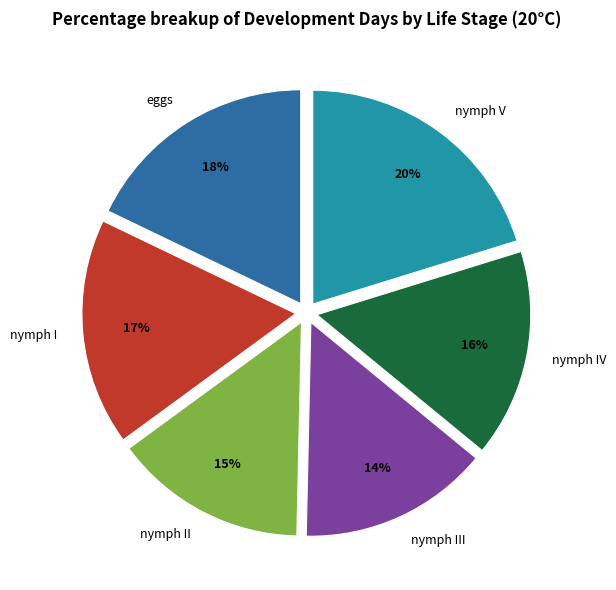

Combined, do eggs and nymph I account for over 50%?

No